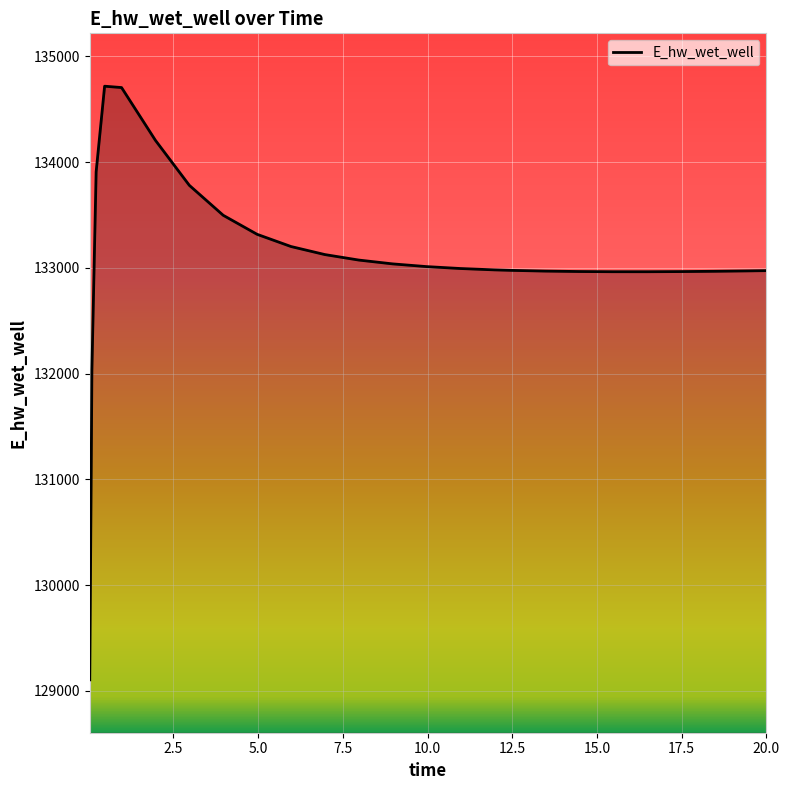

What is the difference between the maximum and second lowest values?

2685.0